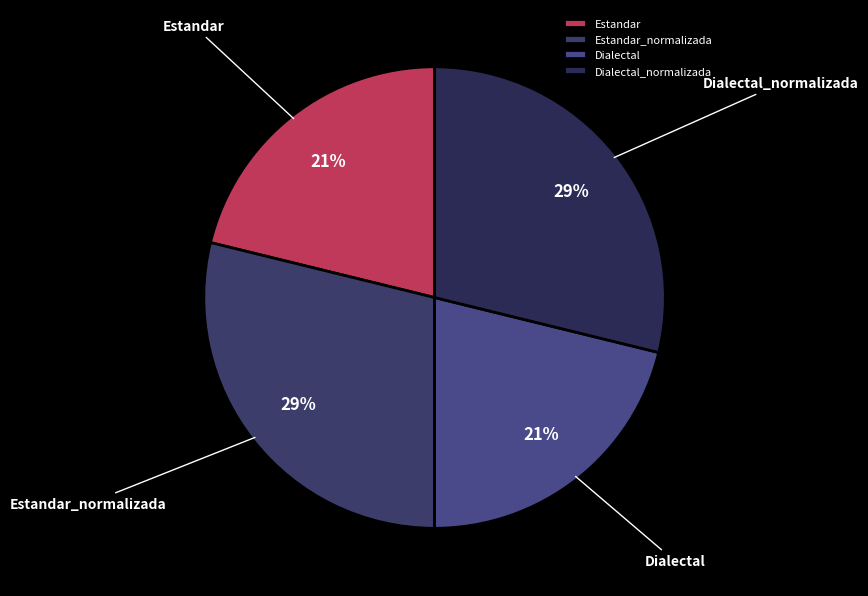

To the nearest percent, what percentage of the pie is Dialectal?

21%